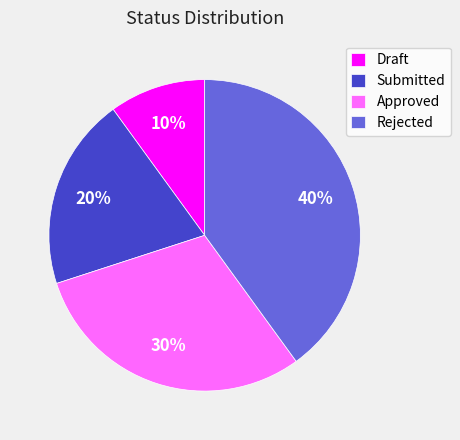

Does Draft account for over 50% of the chart?

No